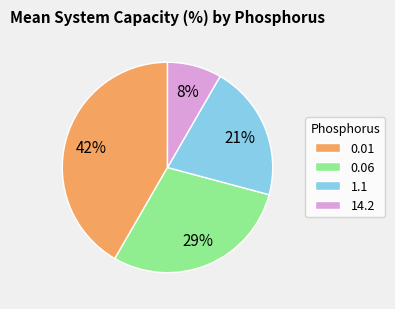

How many segments does this pie chart have?

4